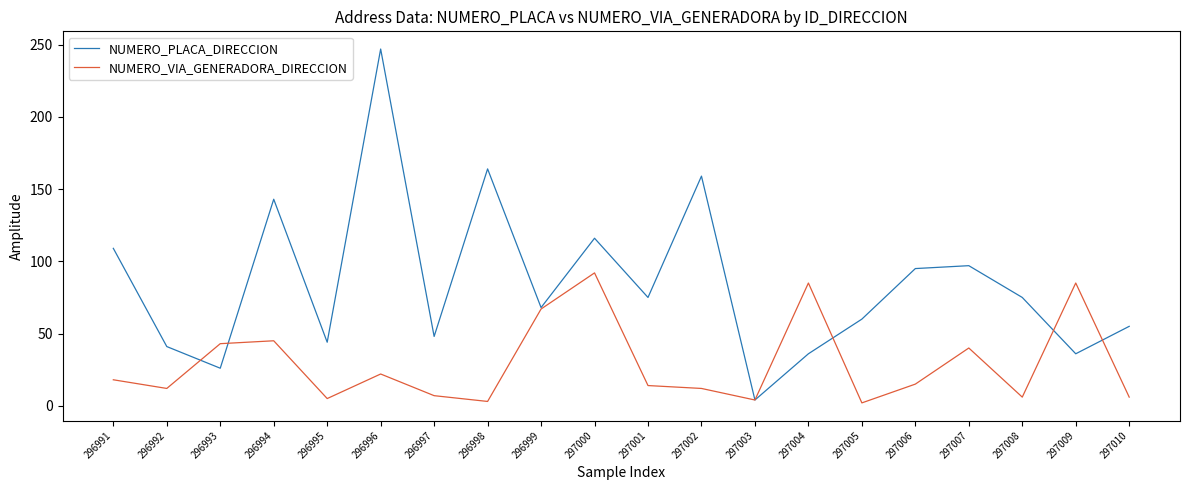

At how many categories does at least one series exceed 206?

1